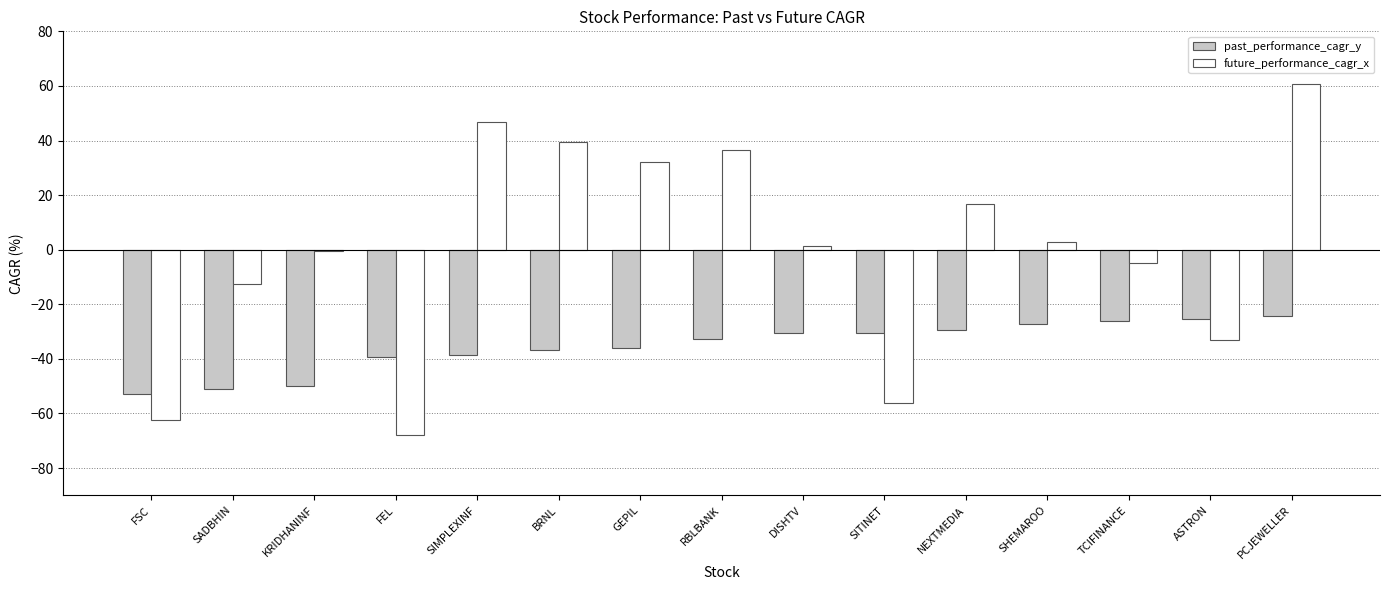

What value does the future_performance_cagr_x series have at RBLBANK?

36.4